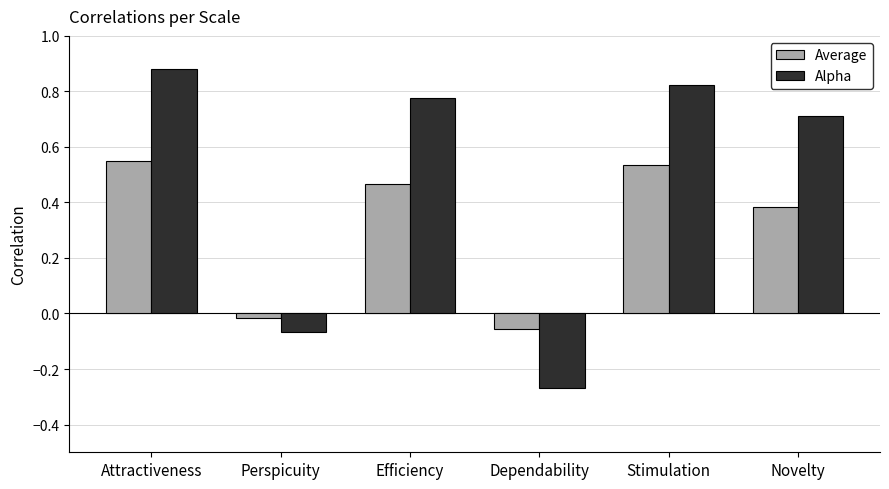

Rank the categories by Alpha value from highest to lowest.

Attractiveness, Stimulation, Efficiency, Novelty, Perspicuity, Dependability